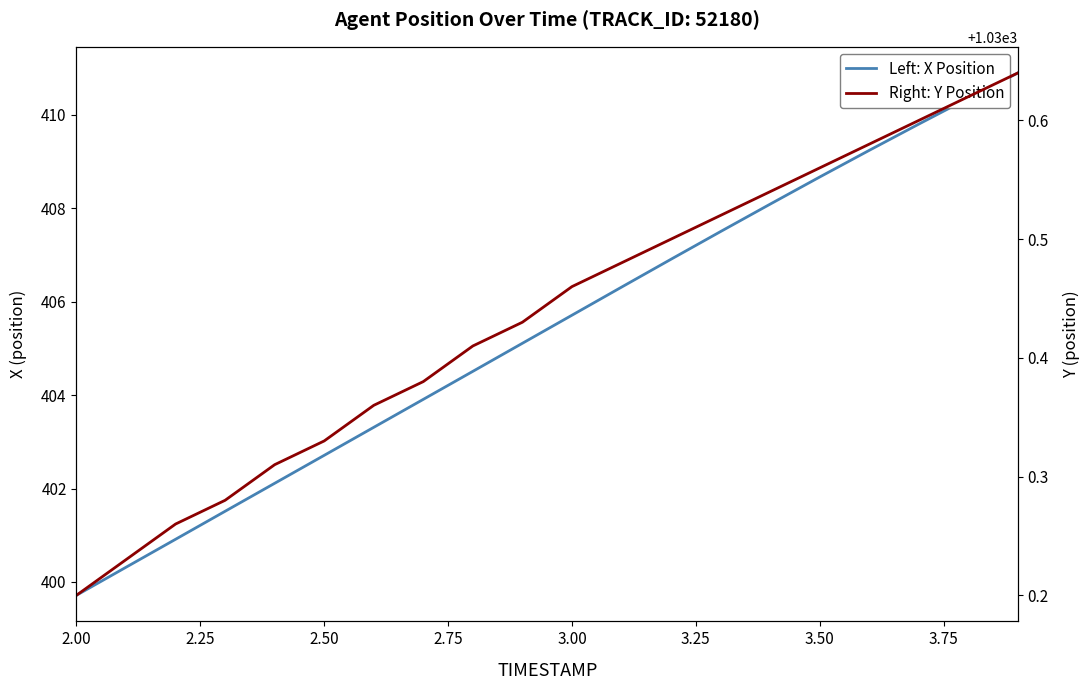

At how many categories does at least one series exceed 688?

20